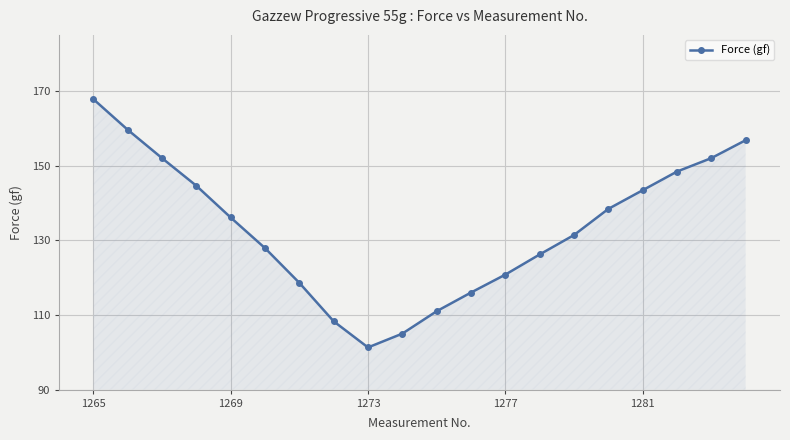

What is the minimum value shown in the chart?

101.3